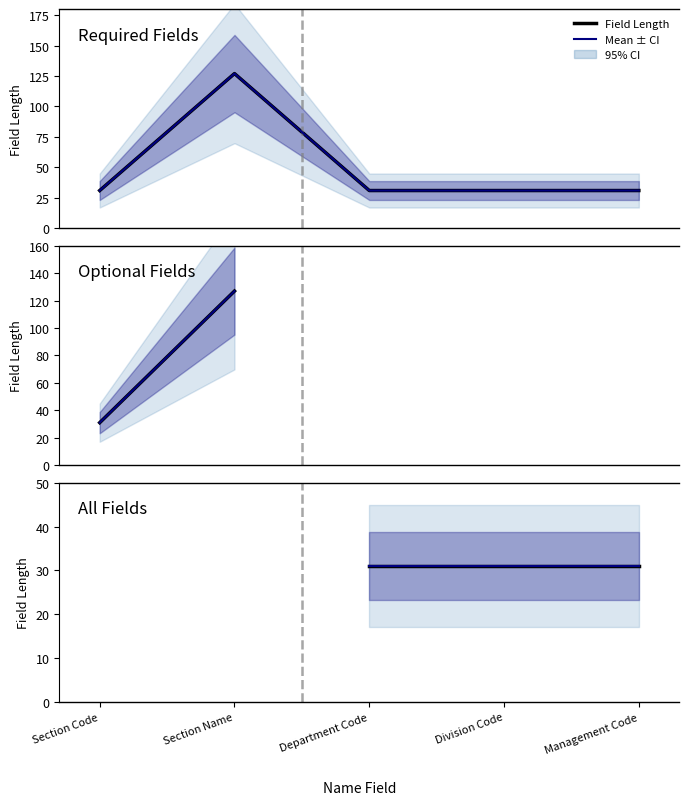

What is the approximate value at Section Name?

127